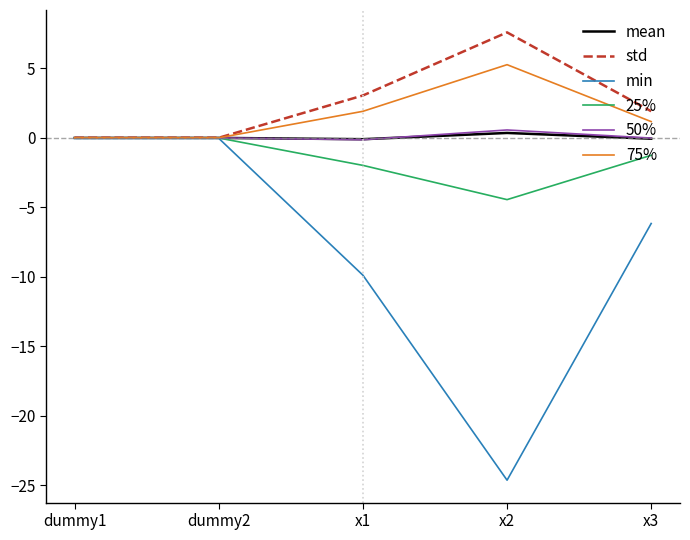

At which category does min reach its first local valley?

x2